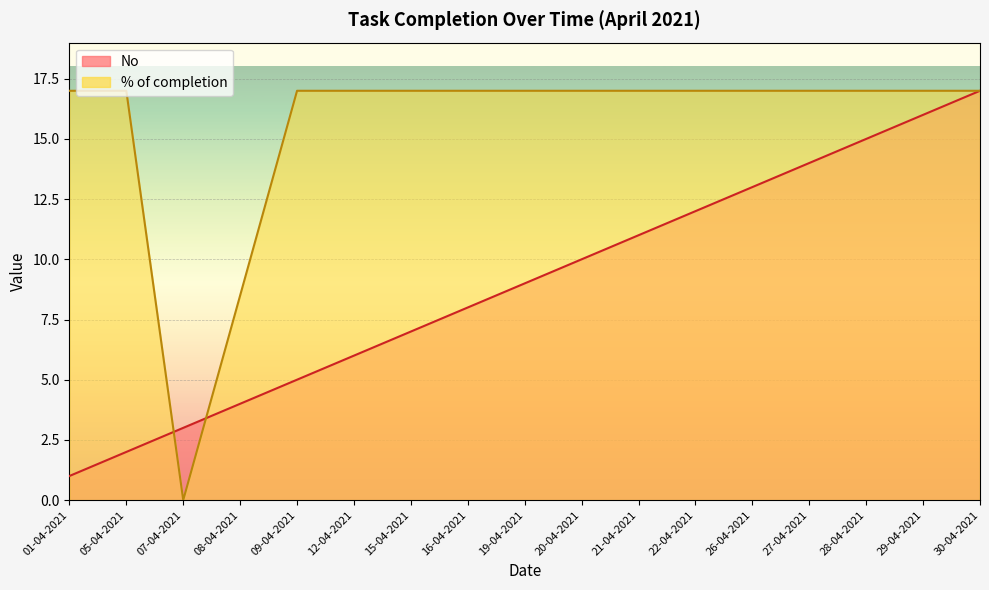

At which category does the chart reach its minimum across all series?

07-04-2021